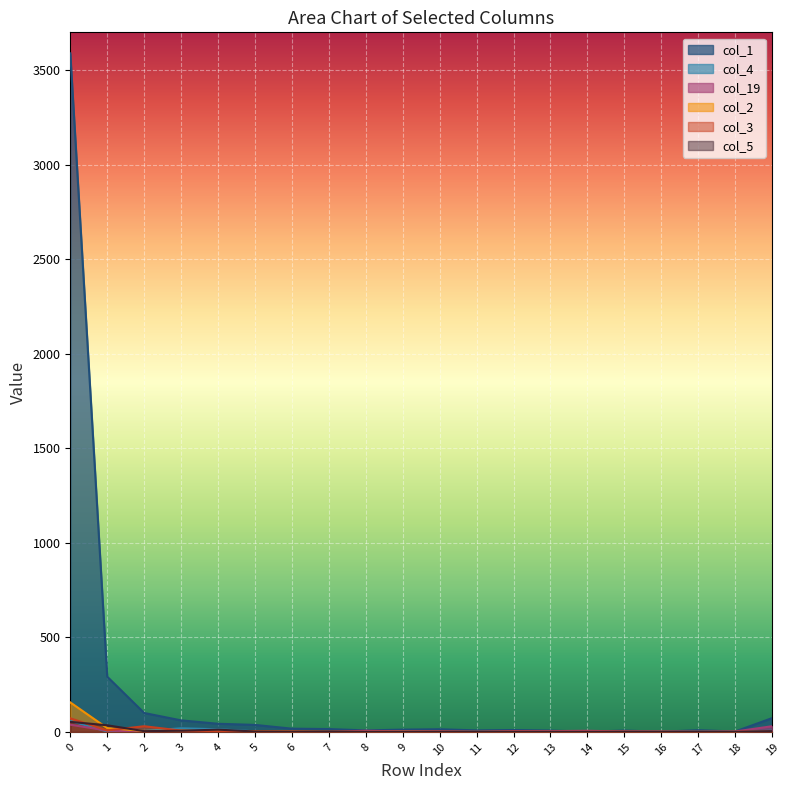

What are all the series names shown in the legend?

col_1, col_4, col_19, col_2, col_3, col_5